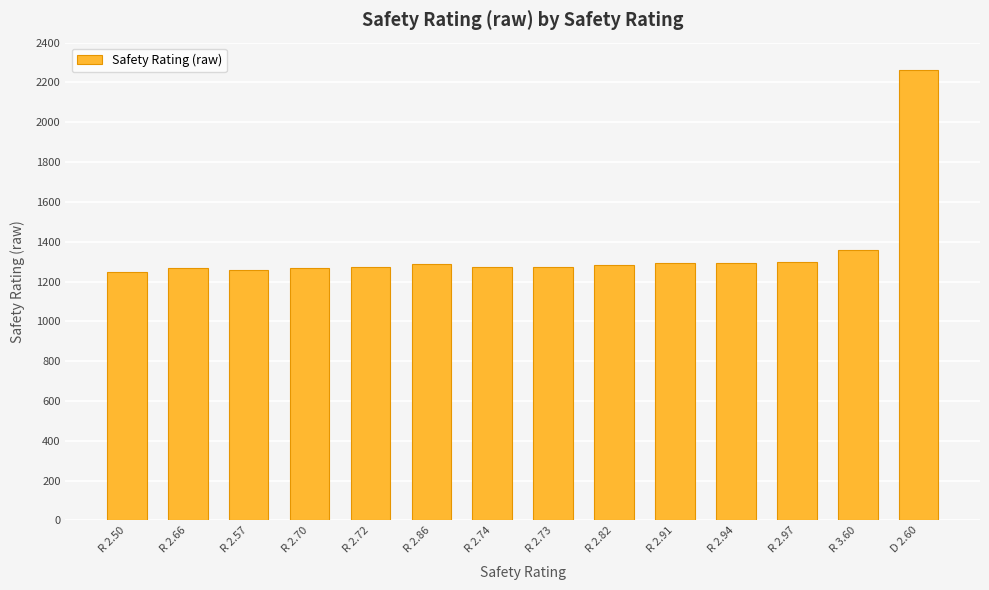

True or false: the data shows 1266 at R 2.66.

True